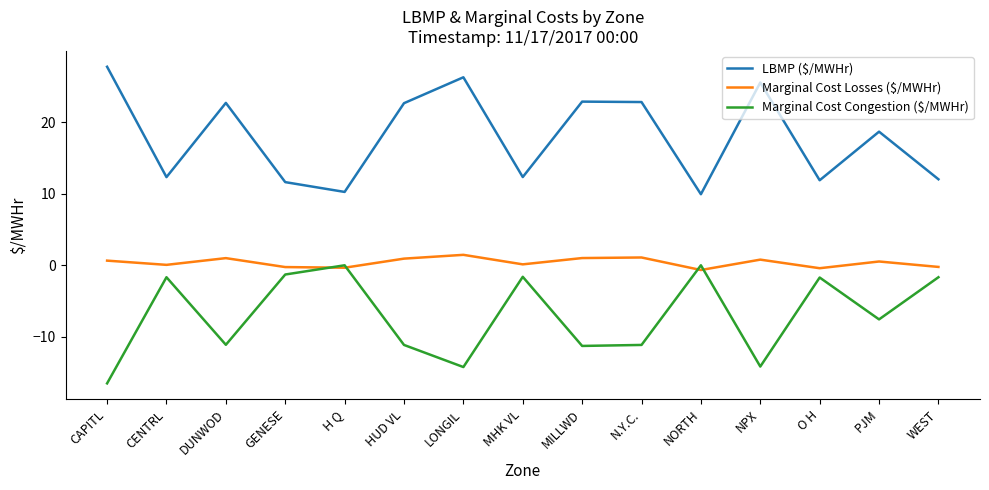

In LBMP ($/MWHr), how many points are higher than both neighbors (excluding endpoints)?

5